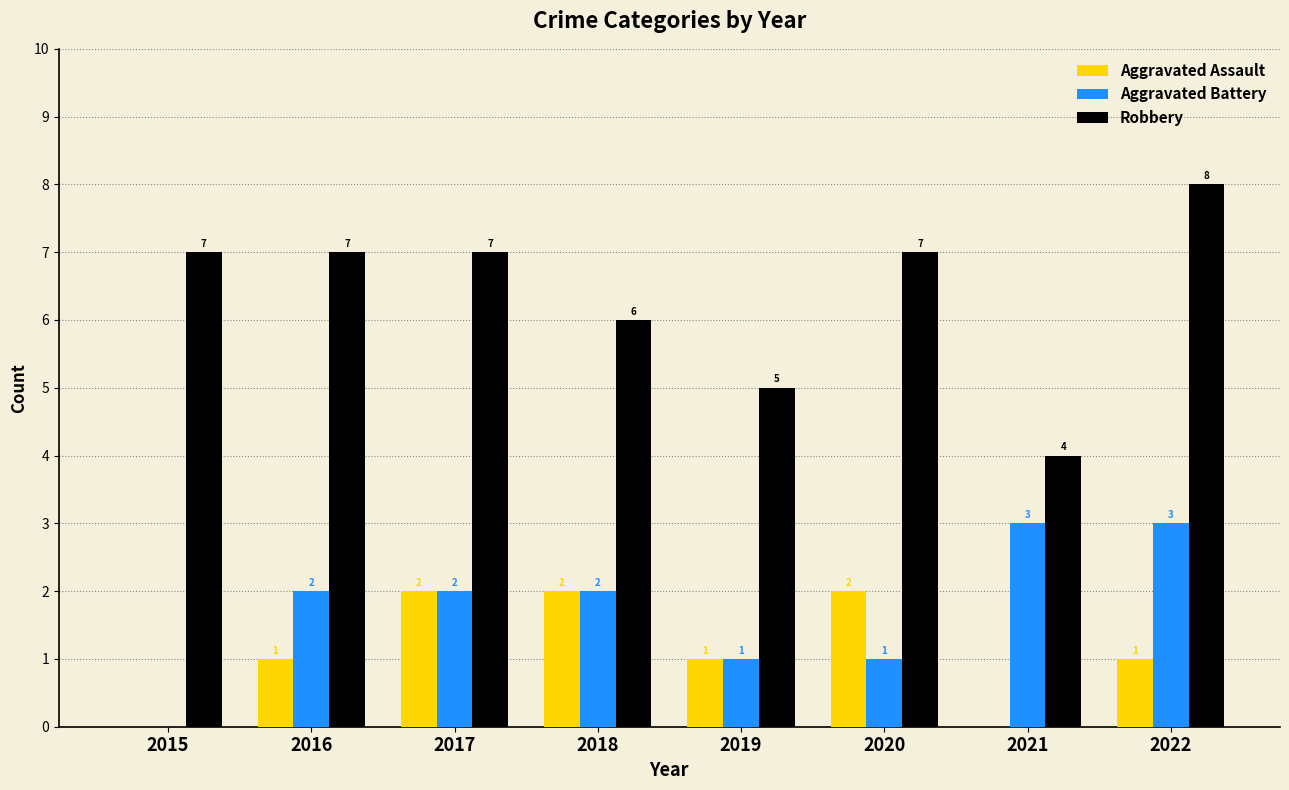

At which category does the chart reach its peak across all series?

2022